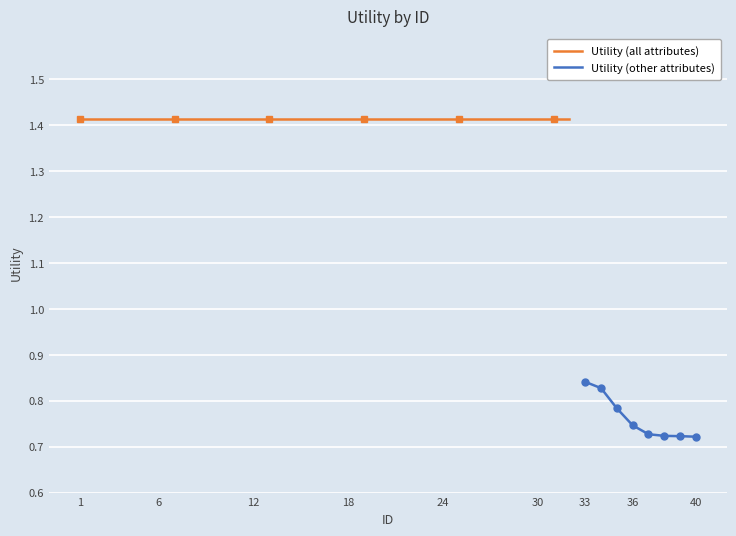

Is this an area chart (filled region under the line)?

No